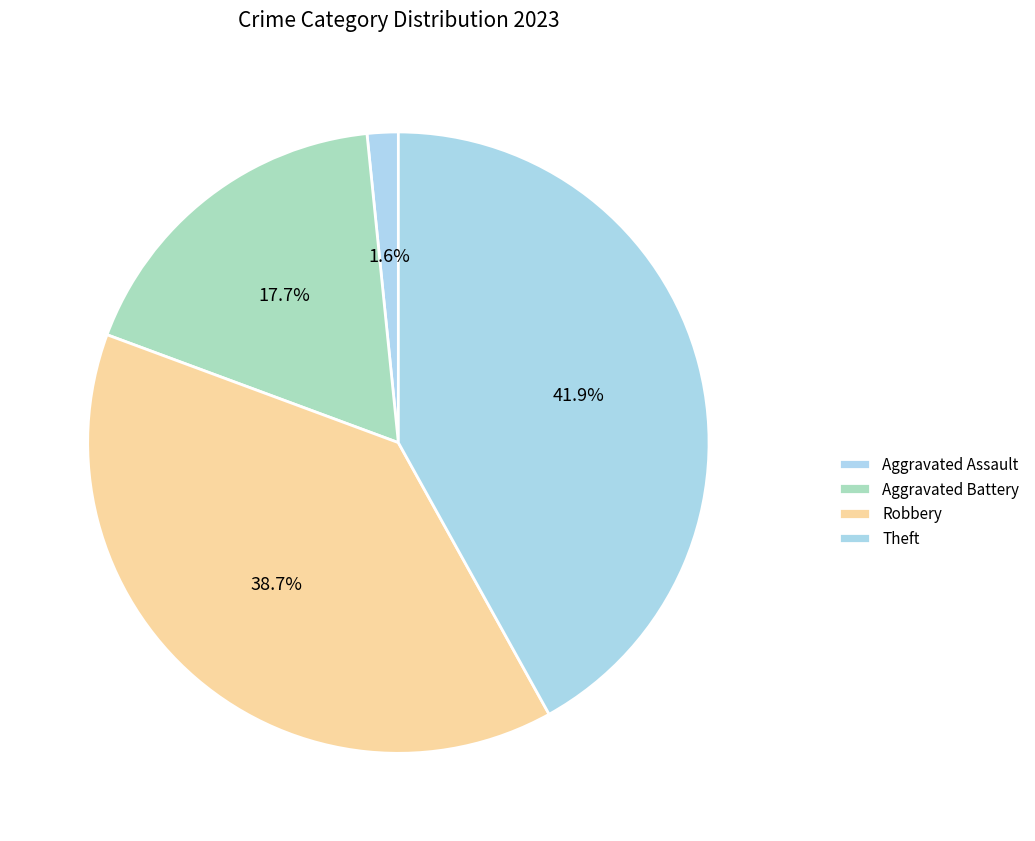

The Aggravated Battery slice represents 18% of the pie. True or false?

True